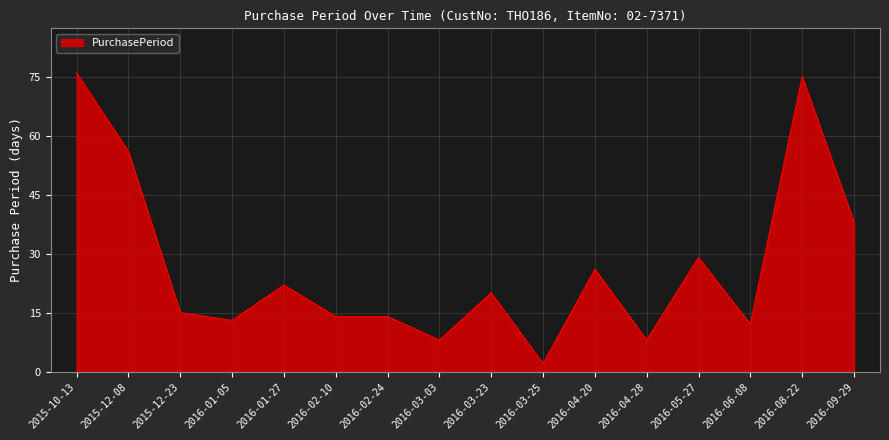

What is the change in value from 2015-10-13 to 2016-08-22?

-1